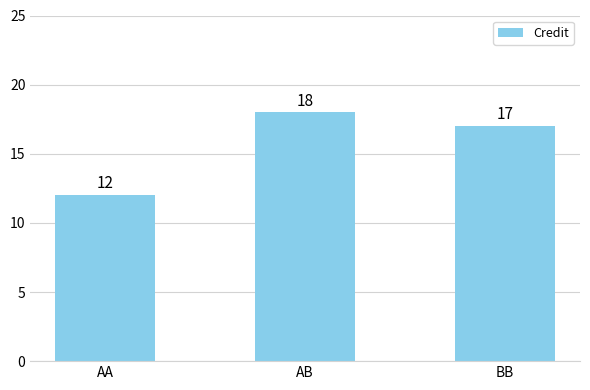

True or false: the data shows 17 at BB.

True